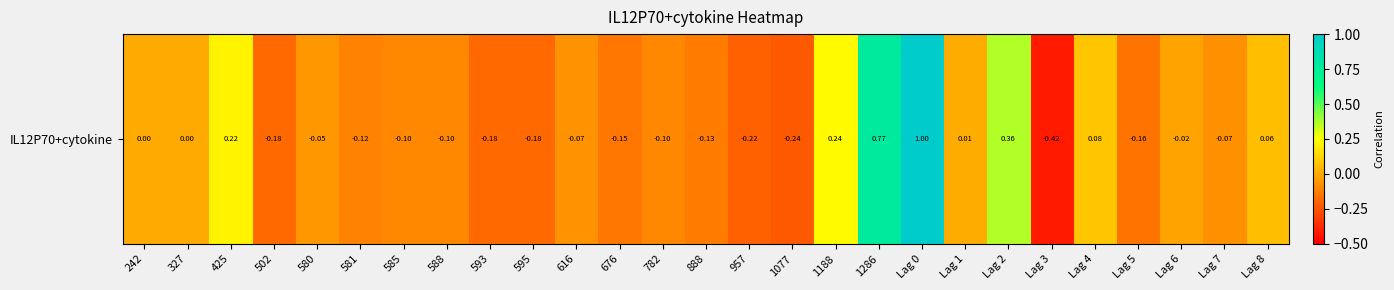

List the labels in order of value, largest first.

Lag 0, 1286, Lag 2, 1188, 425, Lag 4, Lag 8, Lag 1, 242, 327, Lag 6, 580, 616, Lag 7, 585, 588, 782, 581, 888, 676, Lag 5, 502, 593, 595, 957, 1077, Lag 3